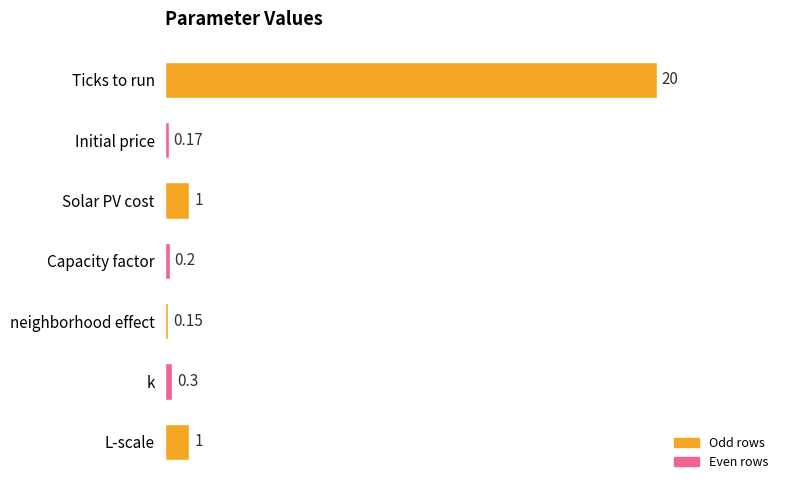

Between neighborhood effect and Capacity factor, which is larger?

Capacity factor